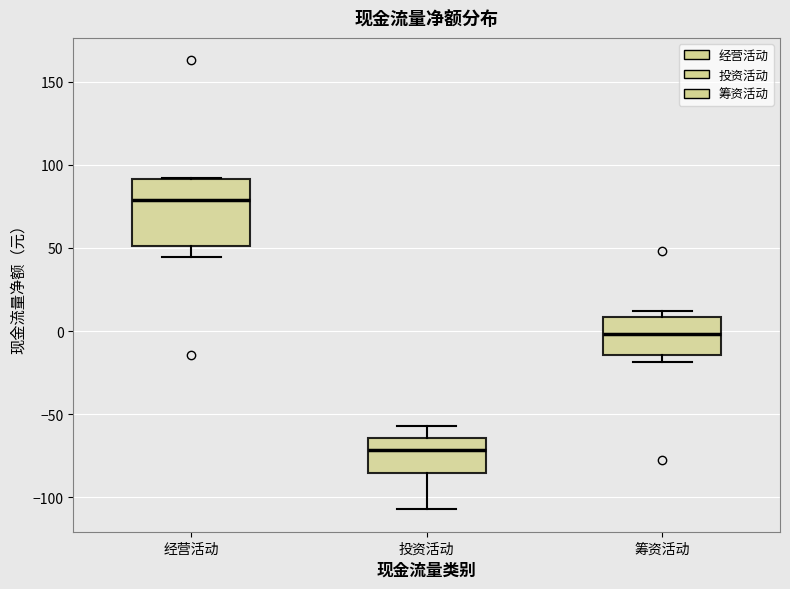

Reading left to right, transcribe this box plot: for each box, give where its median line is, the range the box spans, and where its two whiskers end, as read against the y-axis. The values are not printed on the chart, so give them approximately, as read against the axis.

经营活动: median 80, box 50 to 90, whiskers 45 to 90
投资活动: median -70, box -85 to -65, whiskers -105 to -55
筹资活动: median 0, box -15 to 10, whiskers -20 to 10 (just above the box's upper edge)